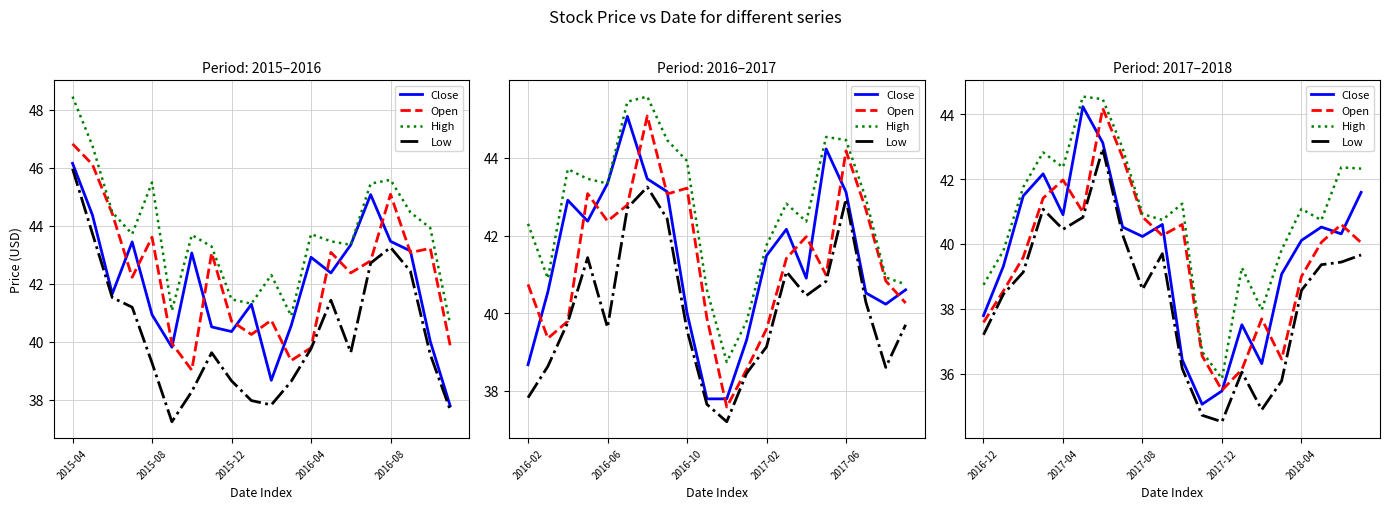

What is the value of the High point at the 19th from the left?

42.4